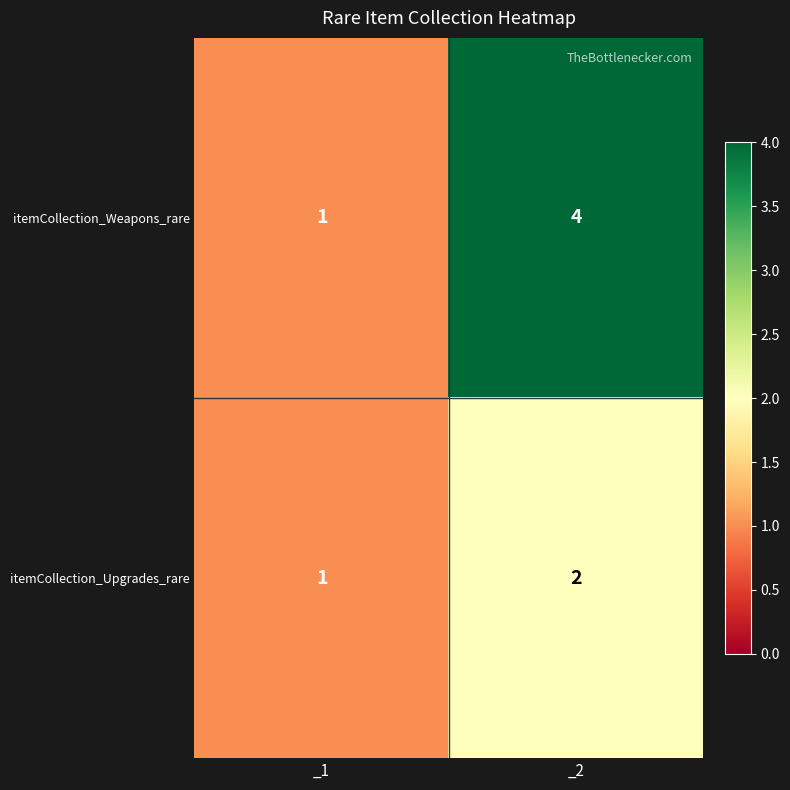

Which series has the largest total across all categories?

itemCollection_Weapons_rare